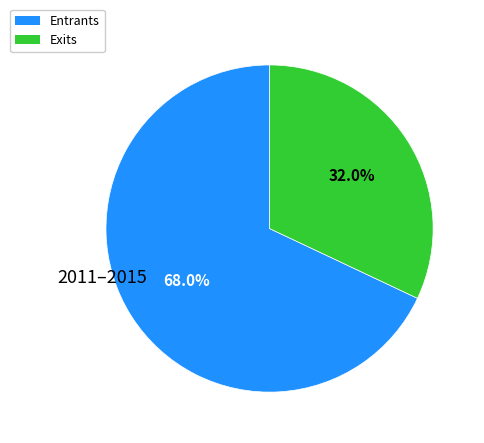

What is the largest slice in the pie chart?

Entrants